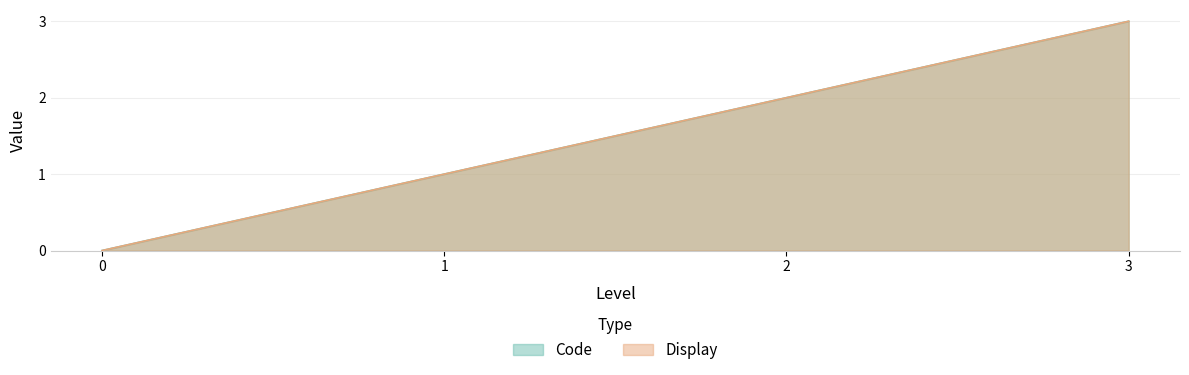

Reading left to right, extract all data points from this chart.

Code: 0=0	1=1	2=2	3=3
Display: 0=0	1=1	2=2	3=3